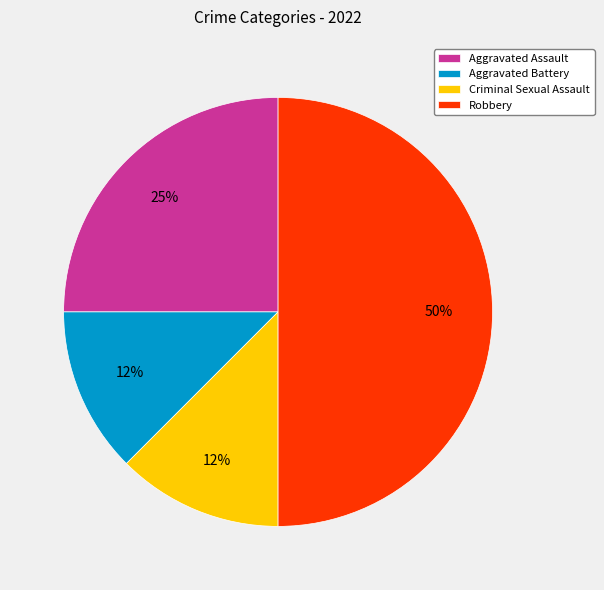

Is the sum of Aggravated Assault and Criminal Sexual Assault greater than half?

No